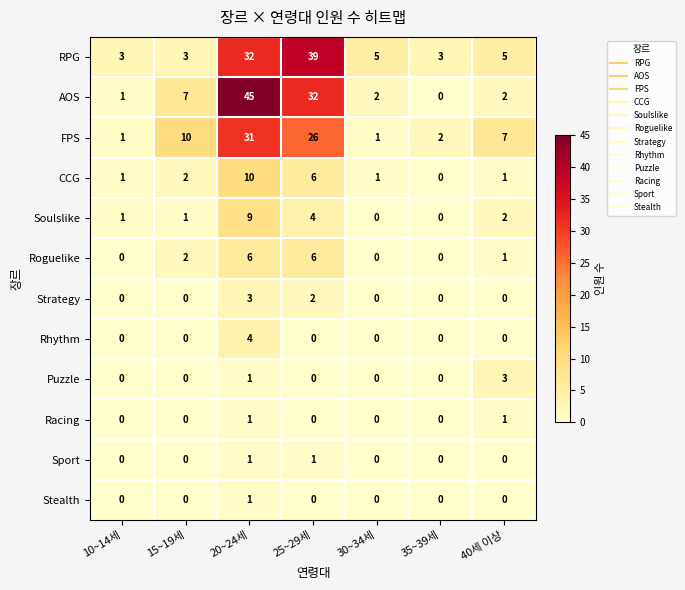

Which category has the highest value across all series?

20~24세